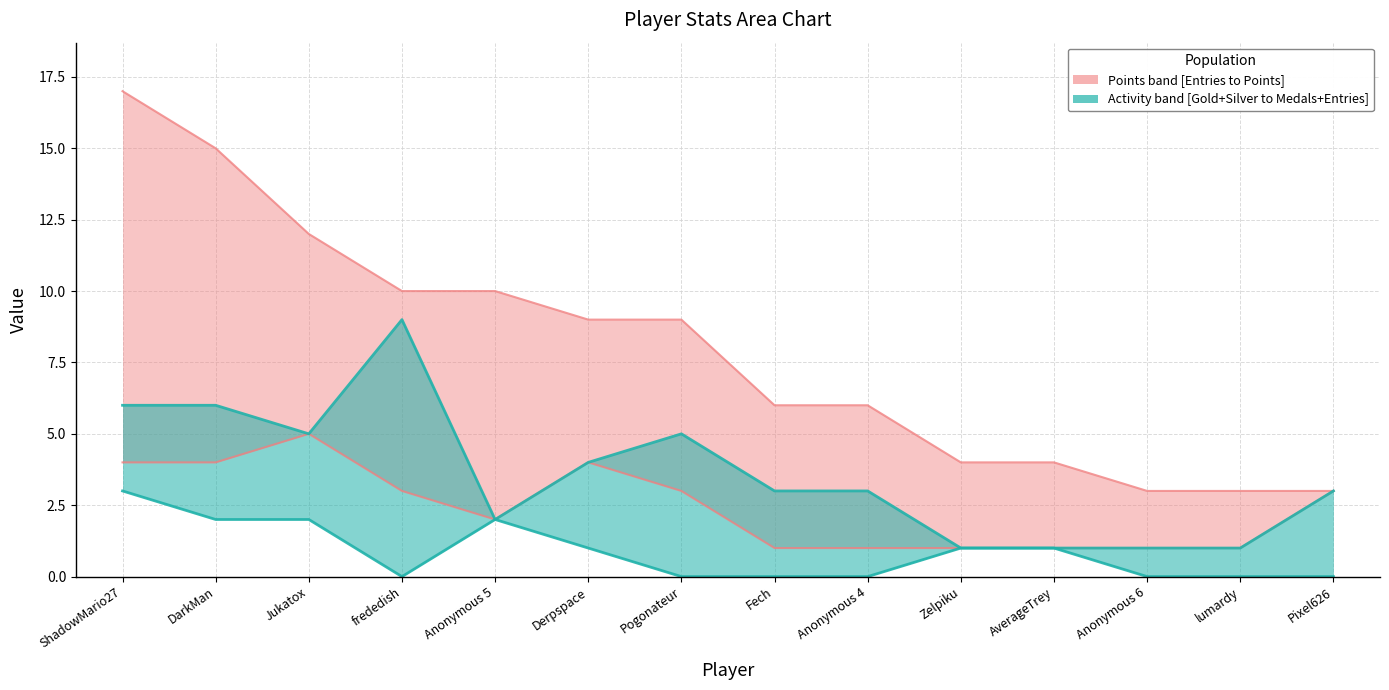

How many values in the Points series are below 9?

7